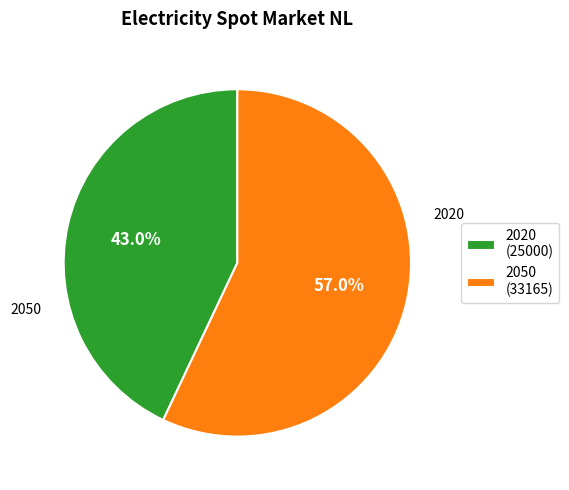

To the nearest percent, what is the difference between the 2020 and 2050 slice percentages?

14%